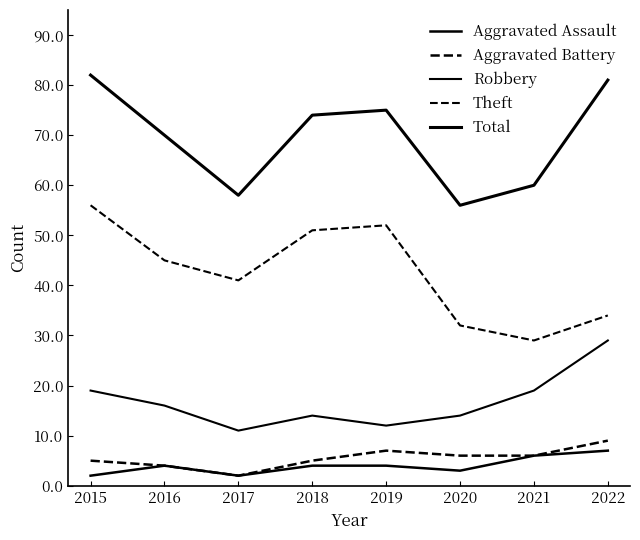

What is the difference between the maximum and minimum values in the Aggravated Battery series?

7